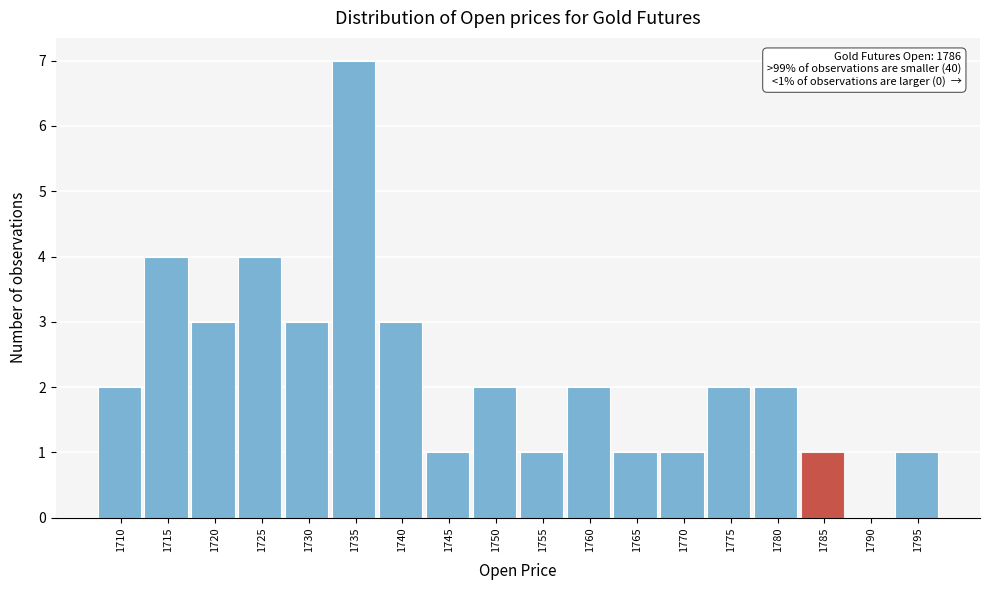

Reading left to right, what are all the values shown in this chart?

1710=2	1715=4	1720=3	1725=4	1730=3	1735=7	1740=3	1745=1	1750=2	1755=1	1760=2	1765=1	1770=1	1775=2	1780=2	1785=1	1790=0	1795=1